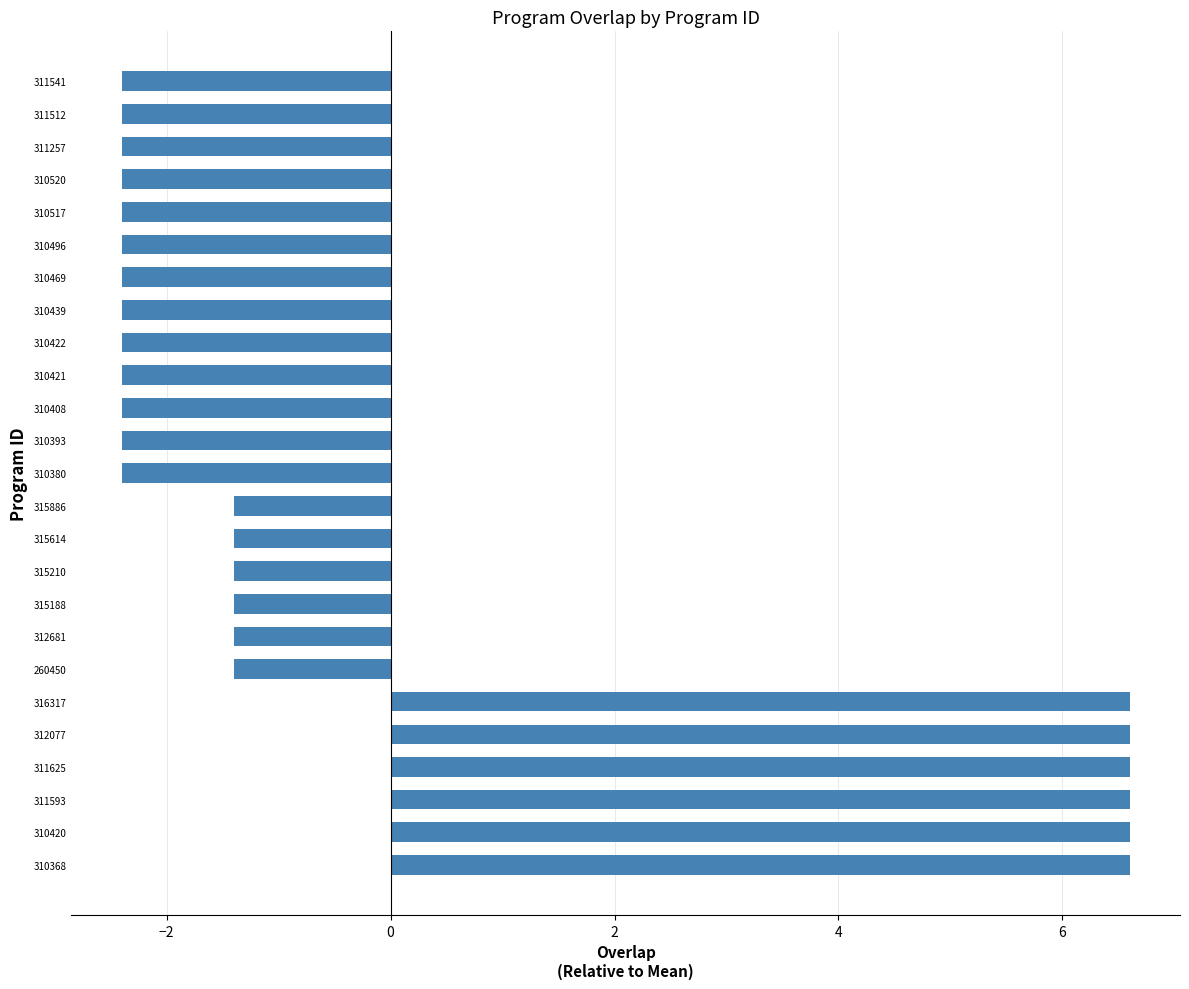

Count the number of categories in the chart.

25